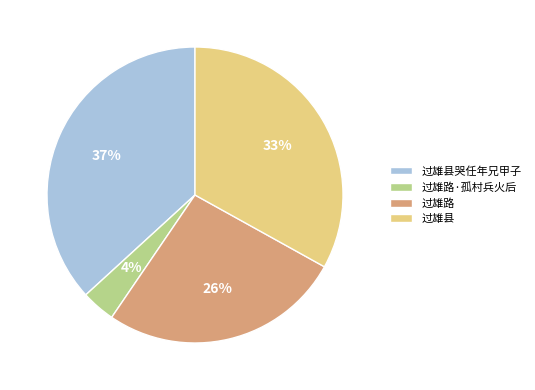

Is there any slice that represents more than half of the pie?

No